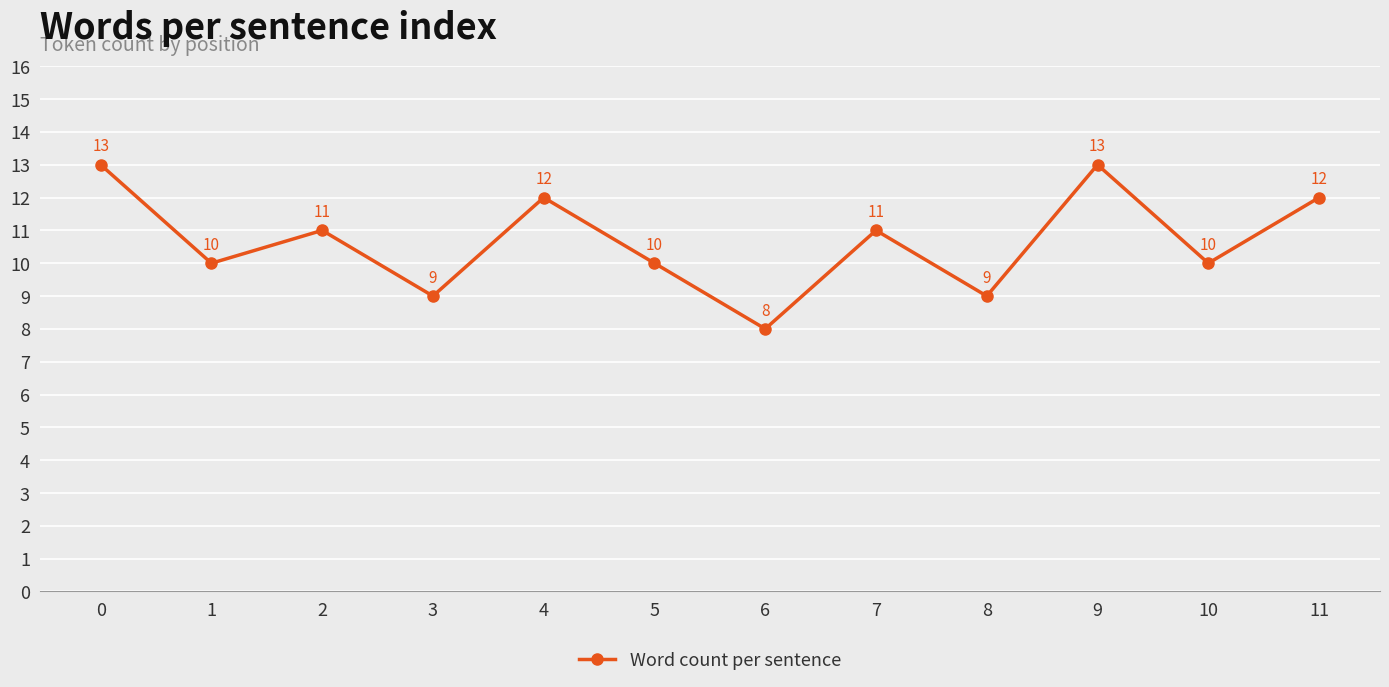

How many points are lower than both their immediate neighbors (excluding endpoints)?

5